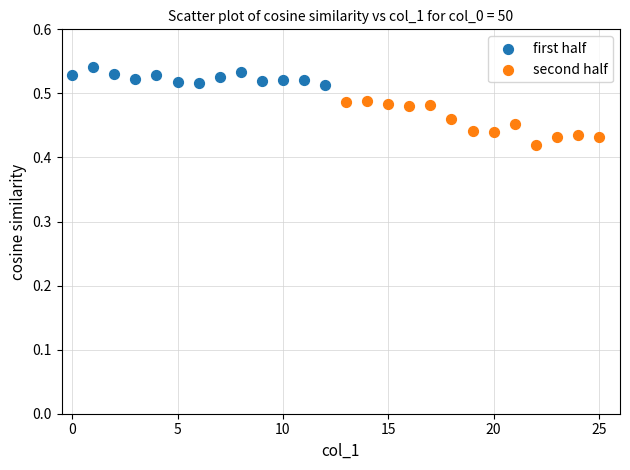

What are all the series names shown in the legend?

first half, second half